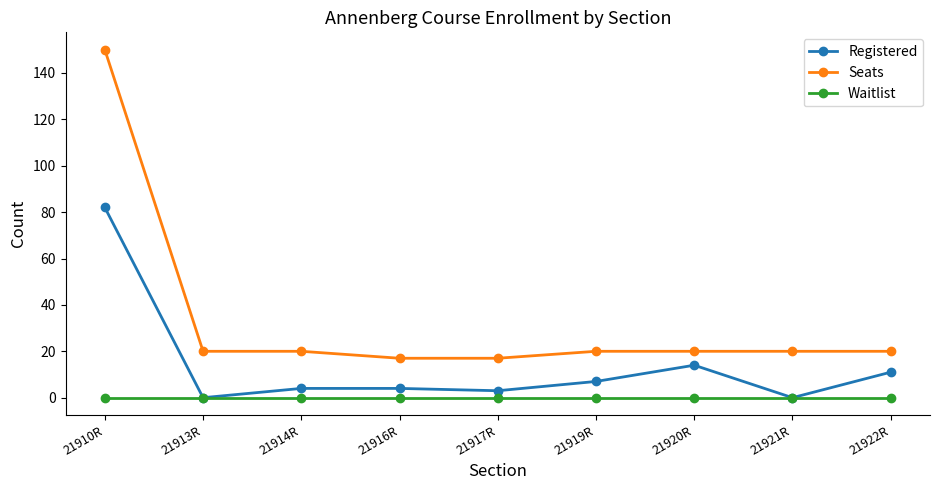

Which series has the widest spread of values?

Seats